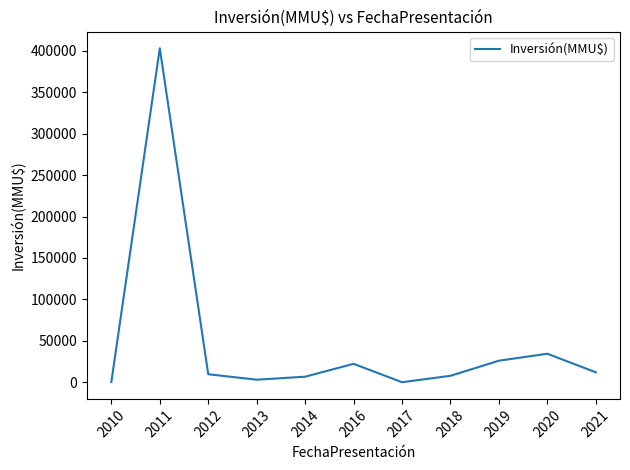

Where does the data first go above 9748?

2011